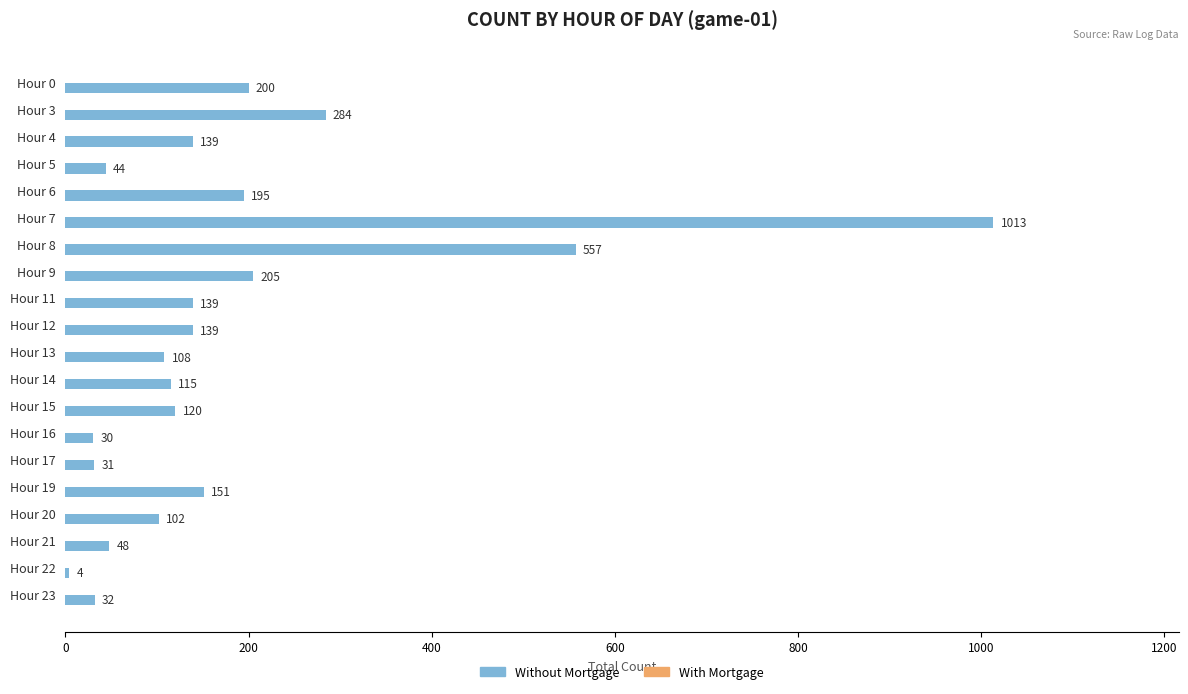

The value at Hour 13 is 108. True or false?

True